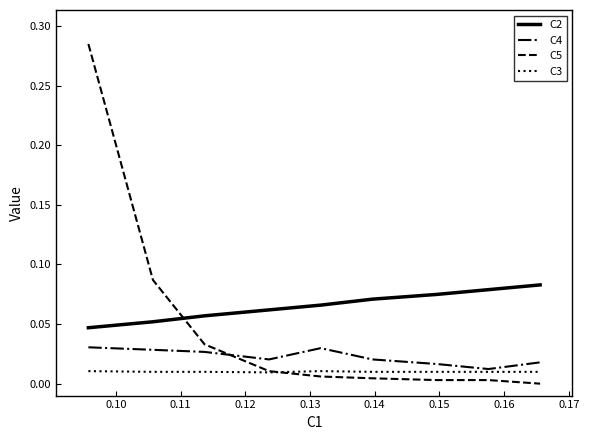

Count the number of categories in the chart.

9